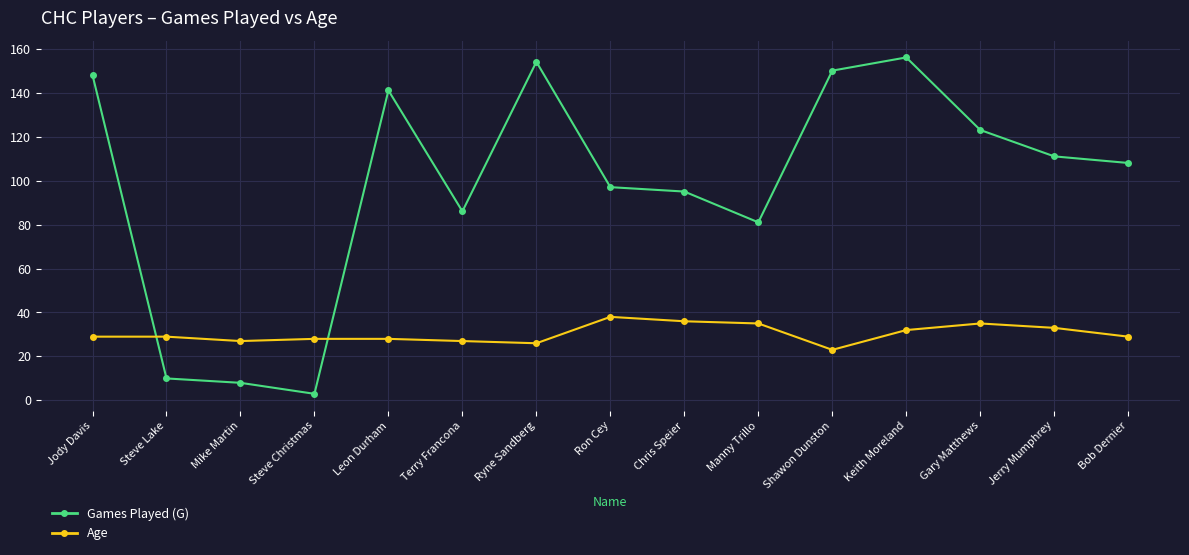

Which series has the largest range (max minus min)?

Games Played (G)